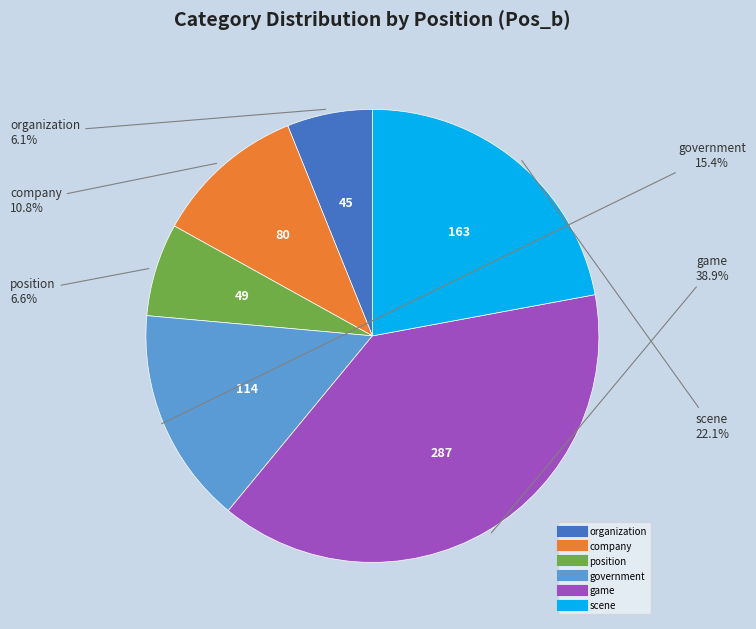

To the nearest percent, what percentage of the pie is company?

11%